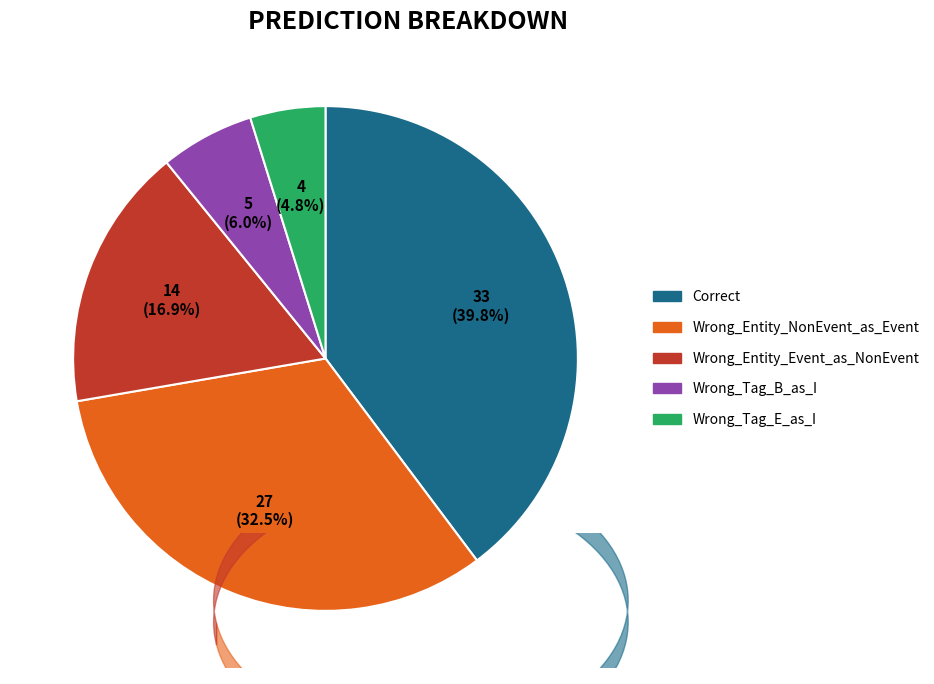

What percentage is NOT represented by Correct?

60.2%